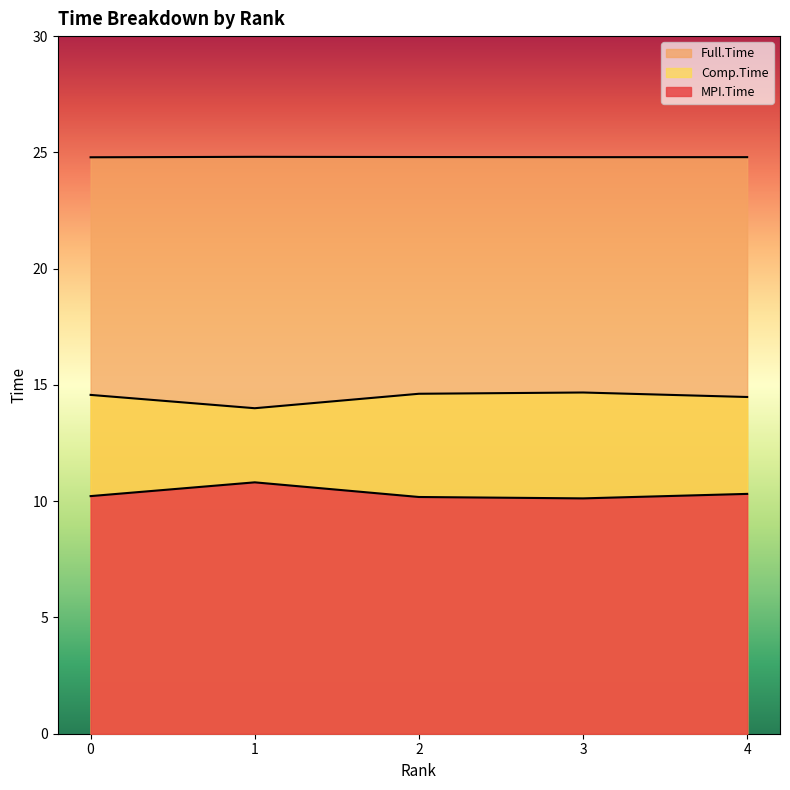

What is the difference between the MPI.Time values at 0 and 3?

0.1